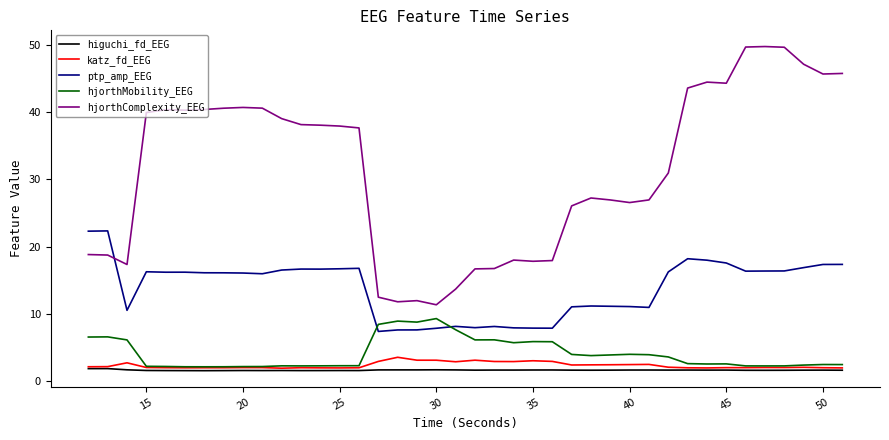

True or false: katz_fd_EEG and hjorthComplexity_EEG cross at least once.

False